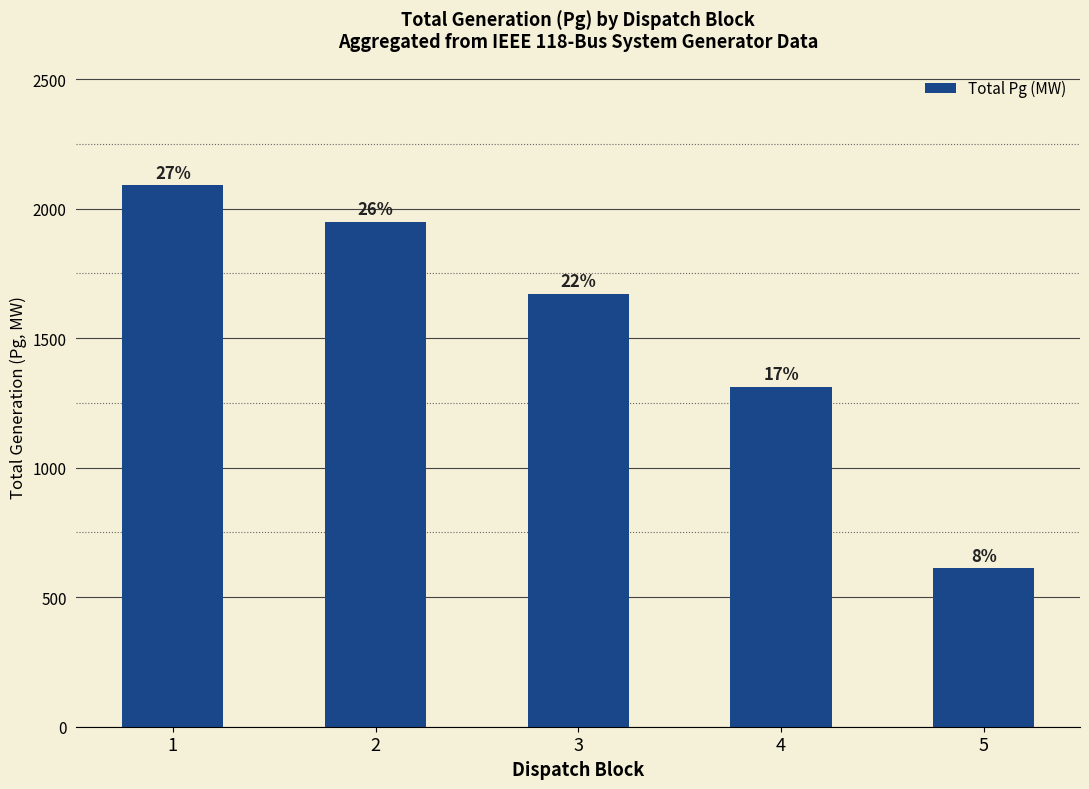

How many bars are there in total?

5